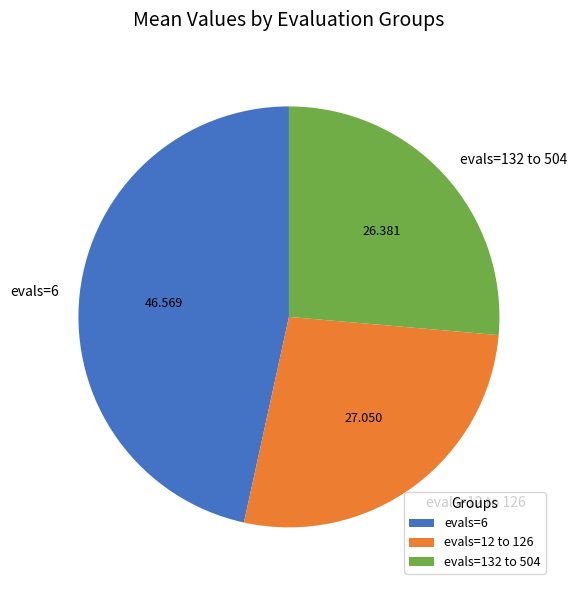

Does evals=6 represent more than half of the total?

No